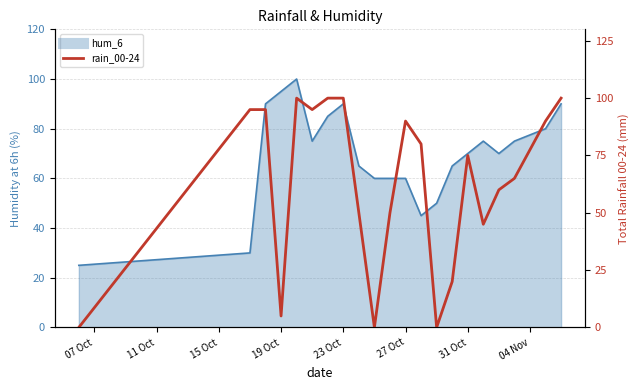

The chart shows a value of 44 at 15 Oct. True or false?

False